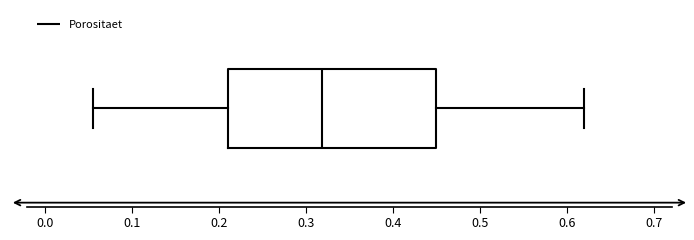

Where does the median line of the box sit on the x-axis? The values are not printed on the chart, so give them approximately, as read against the axis.

0.32